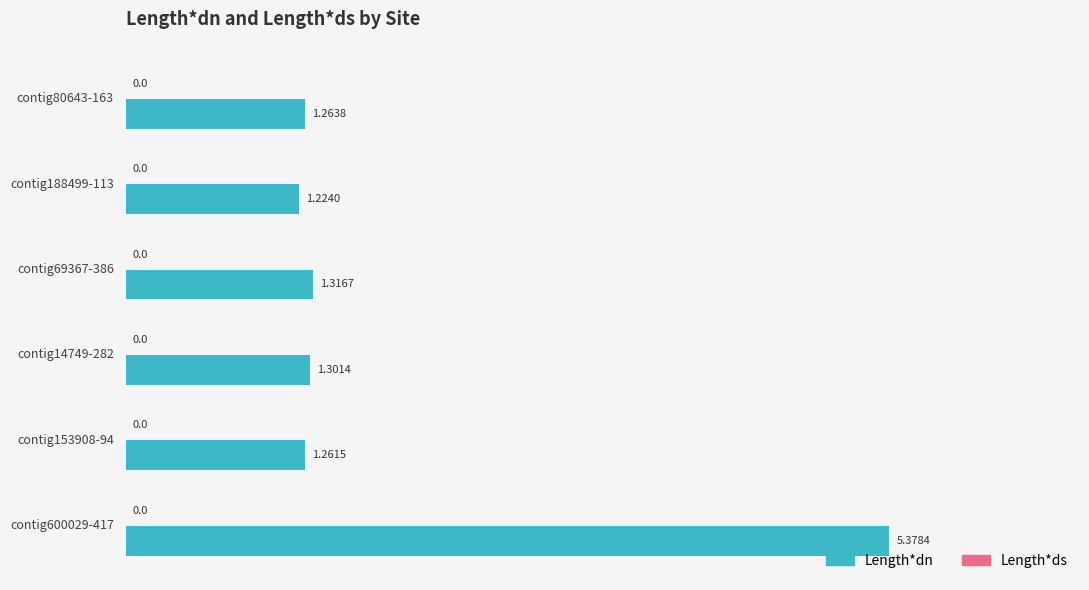

Approximately how many times larger is the value at contig69367-386 compared to contig188499-113?

1.1